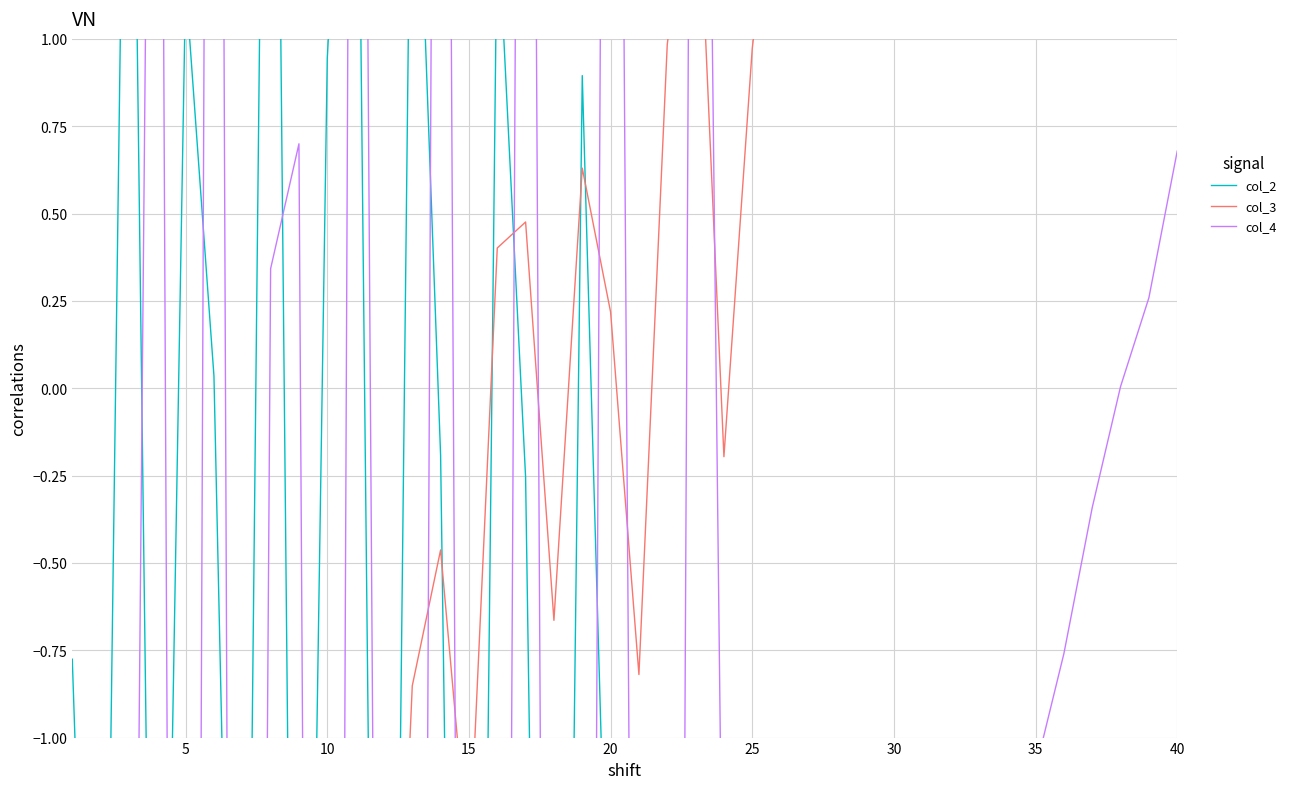

What is the value of the col_2 point at the 21st from the left?

1.2